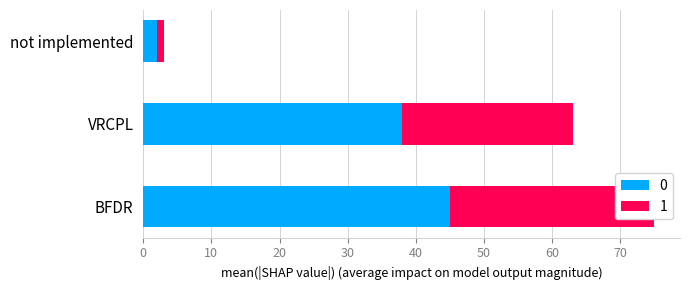

How many data points does each series have?

3